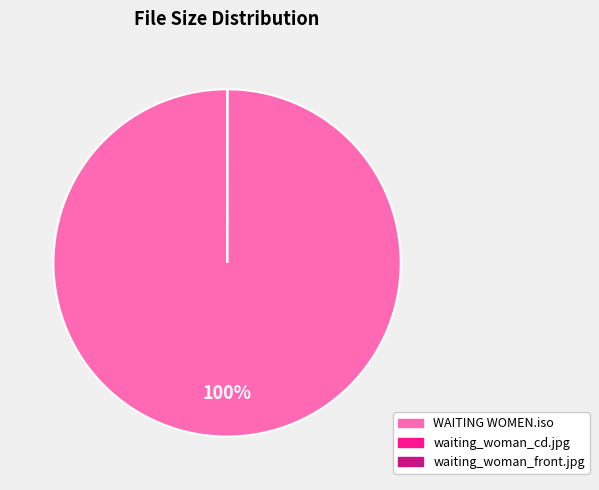

To the nearest percent, what is the difference between the largest and smallest slice percentages?

100%